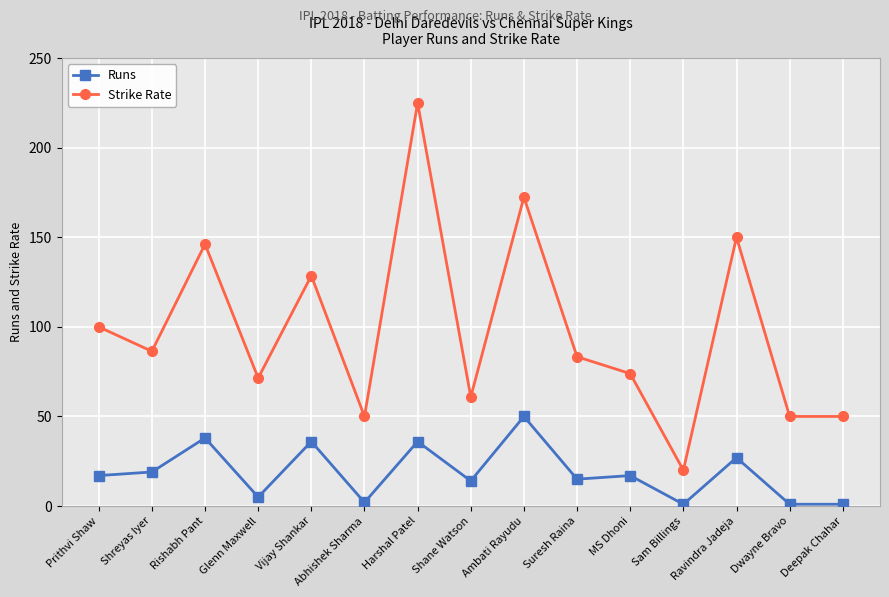

True or false: Runs and Strike Rate cross at least once.

False